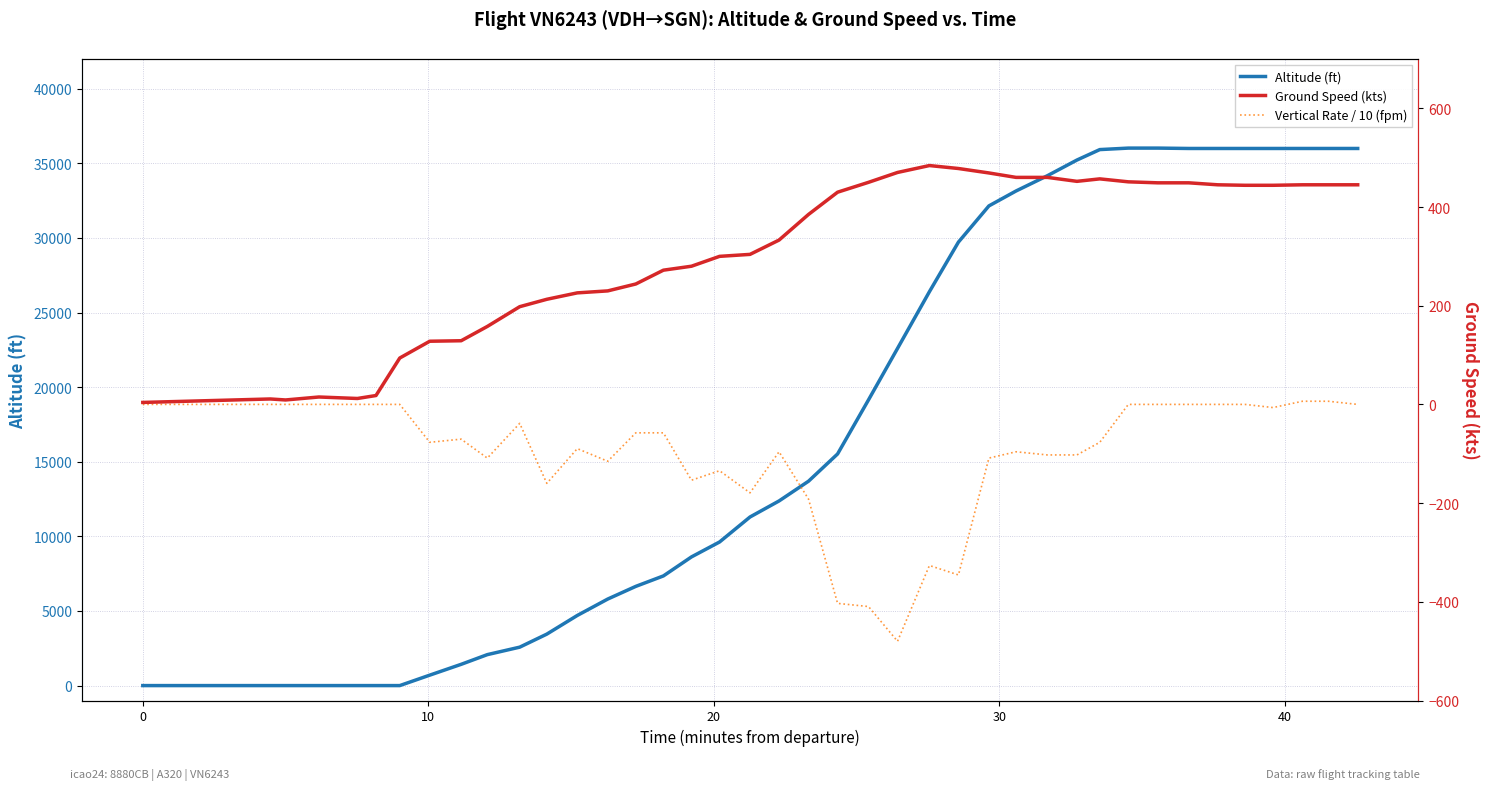

What is the highest value of the Altitude (ft) series?

36025